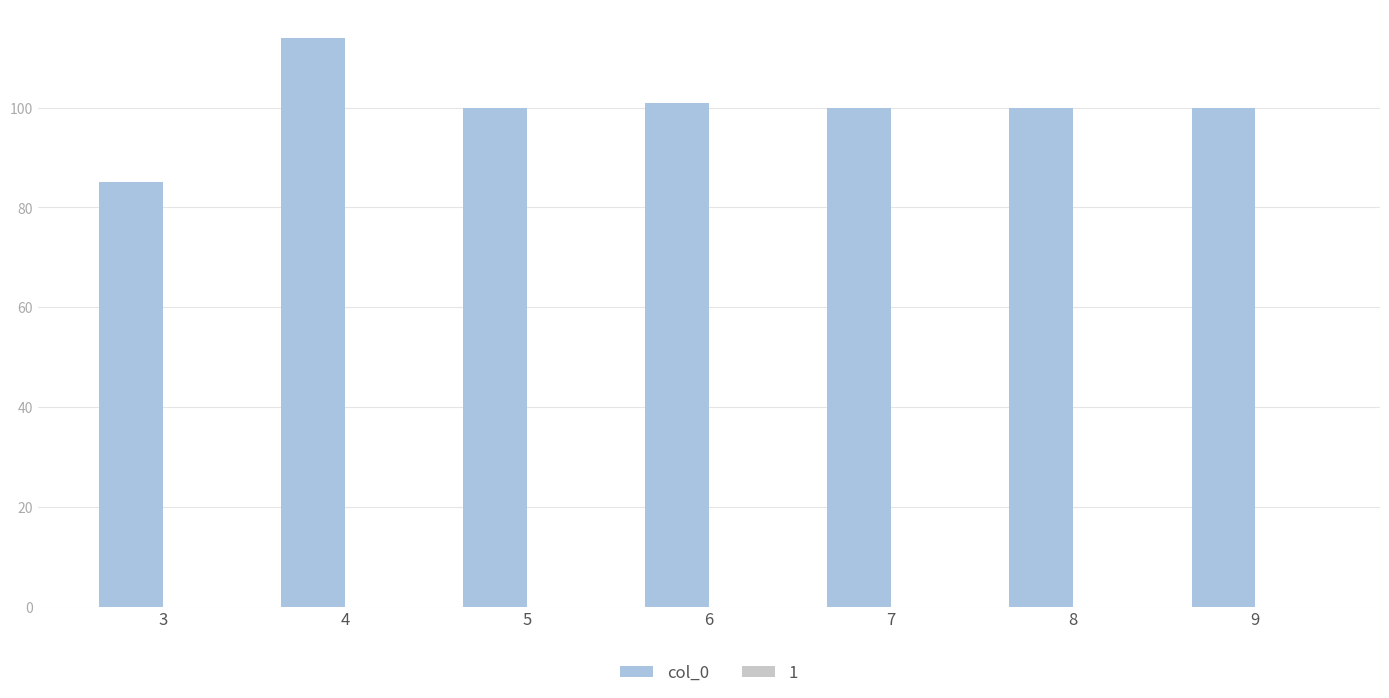

What is the value of the 7th bar from the left?

100